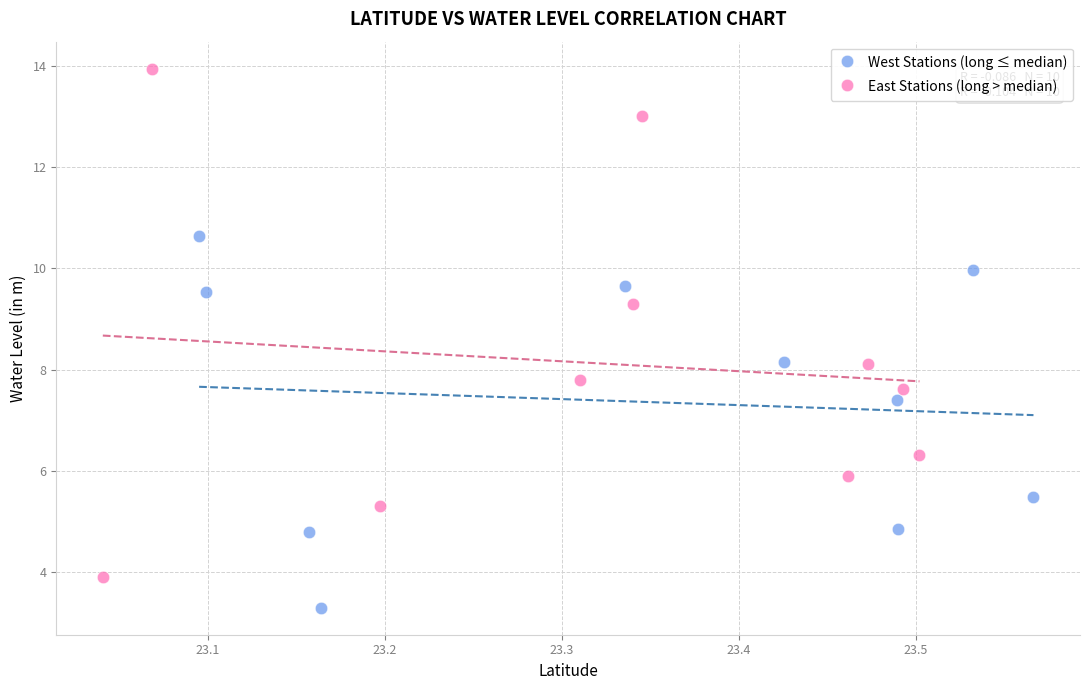

What are all the series names shown in the legend?

West Stations (long ≤ median), East Stations (long > median)